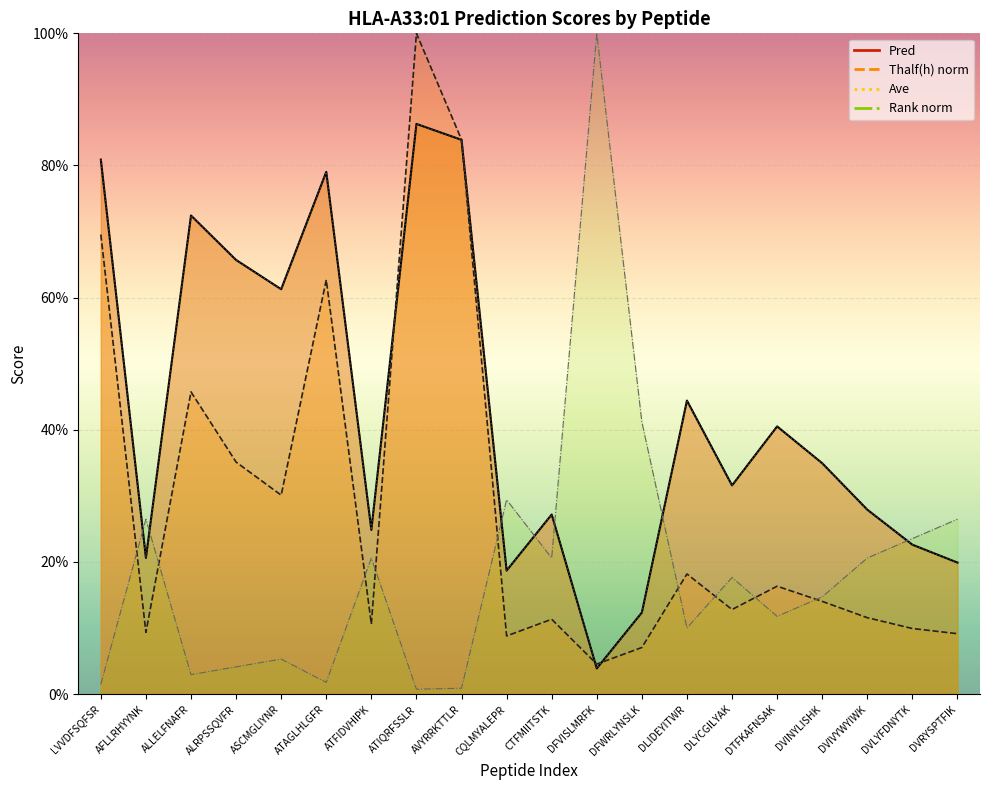

How many categories are shown in the chart?

20